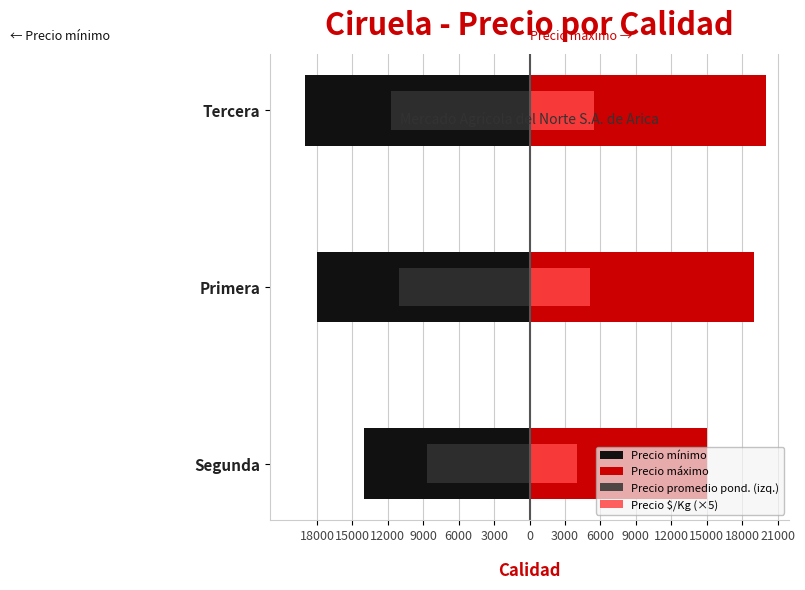

Between Primera and Tercera, which series saw the biggest shift?

Precio mínimo